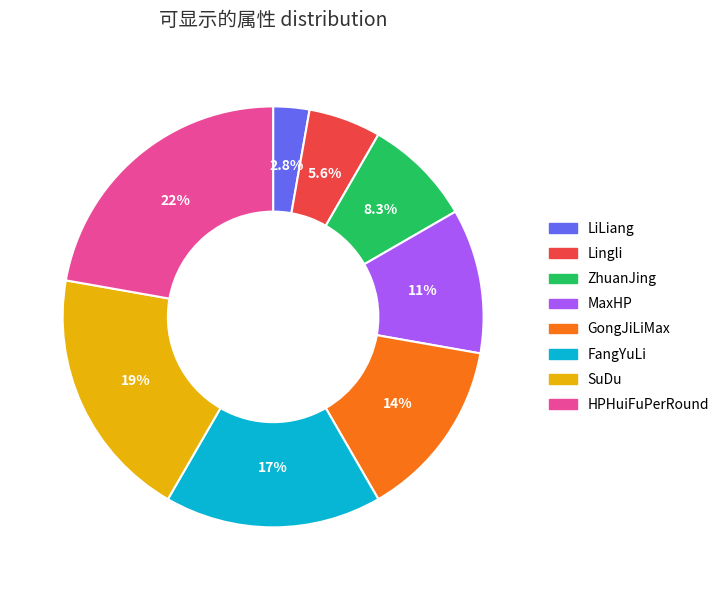

To the nearest percent, what percentage of the pie is ZhuanJing?

8%